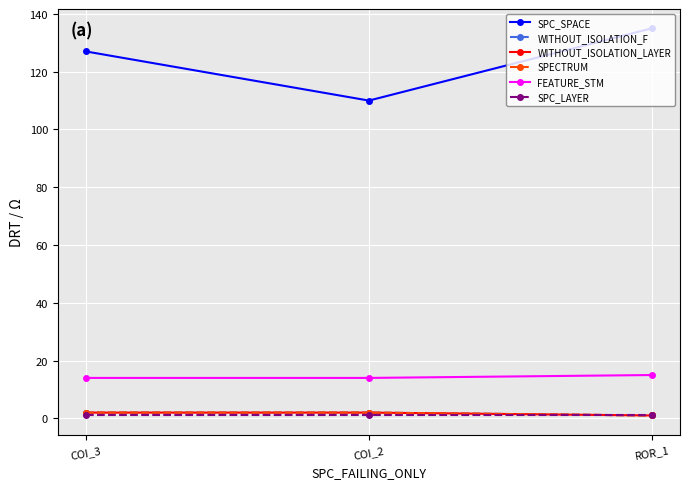

What is the label of the 1st point from the right?

ROR_1